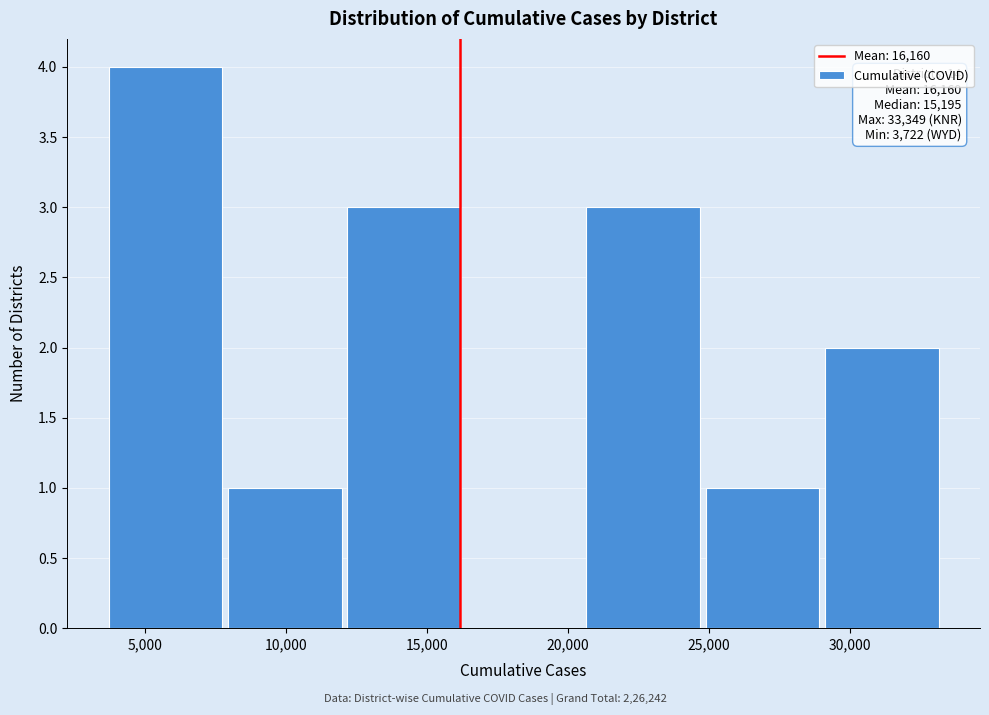

Over which range of the x-axis is the bar tallest?

3500 to 8000